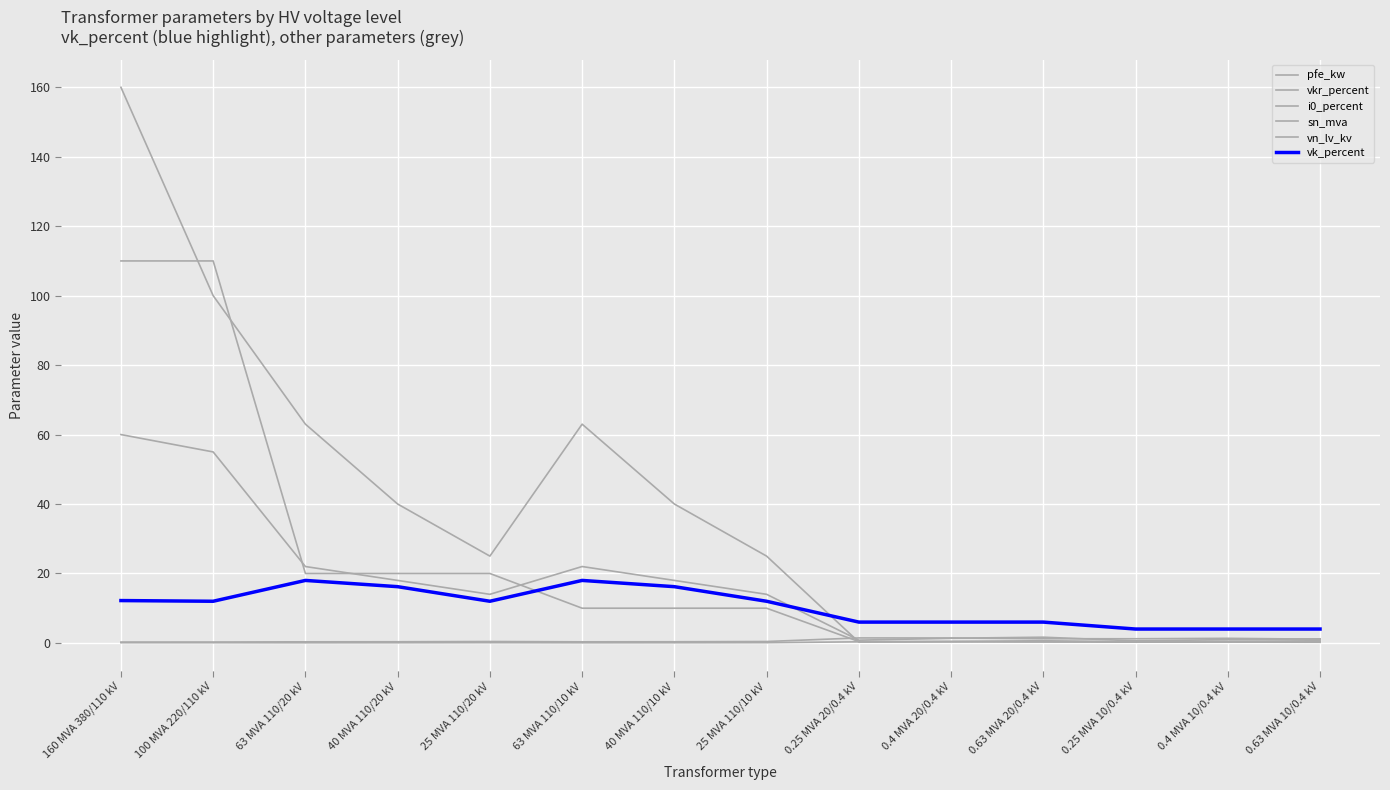

The sn_mva series shows 36.9 at 63 MVA 110/20 kV. True or false?

False